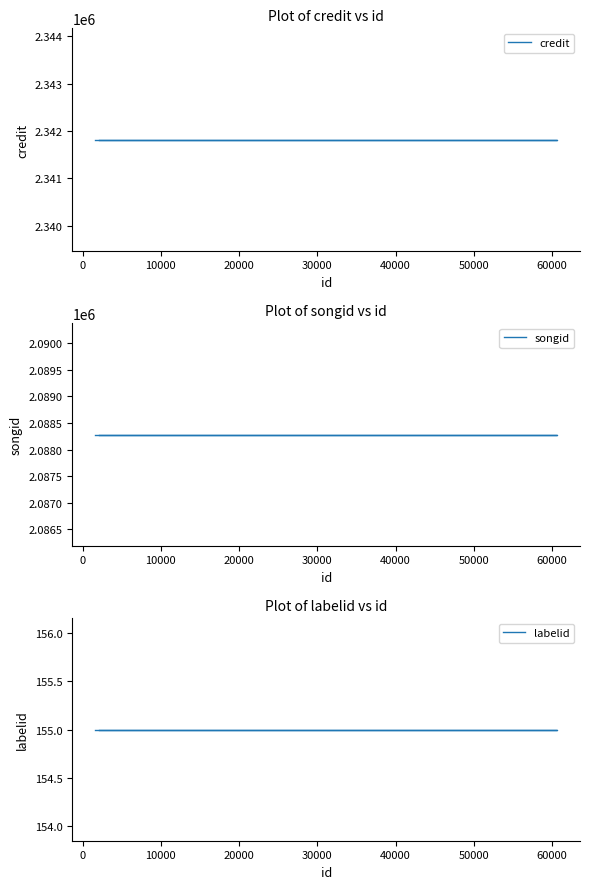

The value of songid at 10000 is 2088284. True or false?

True